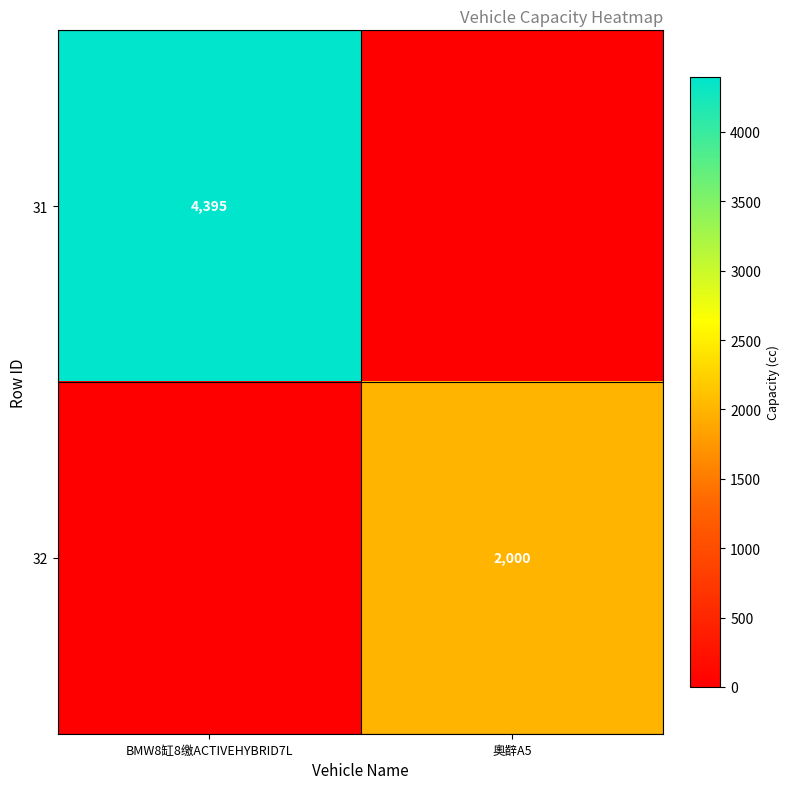

The 31 series shows 4395 at BMW8缸8缴ACTIVEHYBRID7L. True or false?

True